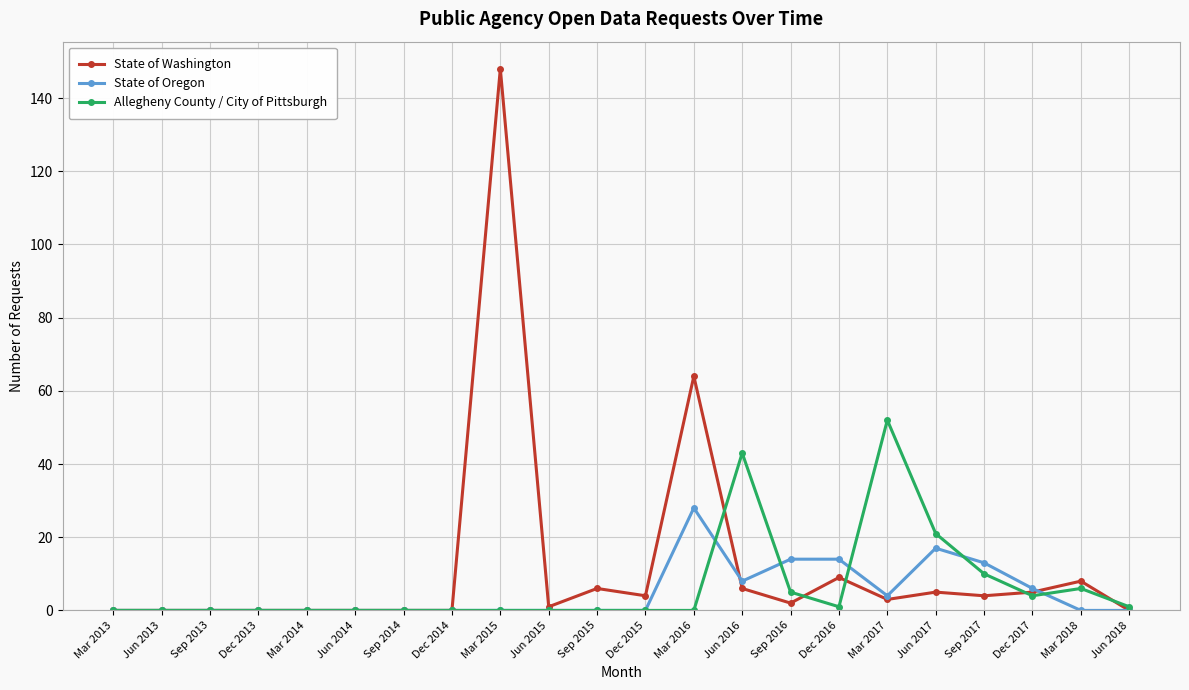

True or false: State of Washington has more than 0 interior local peaks.

True